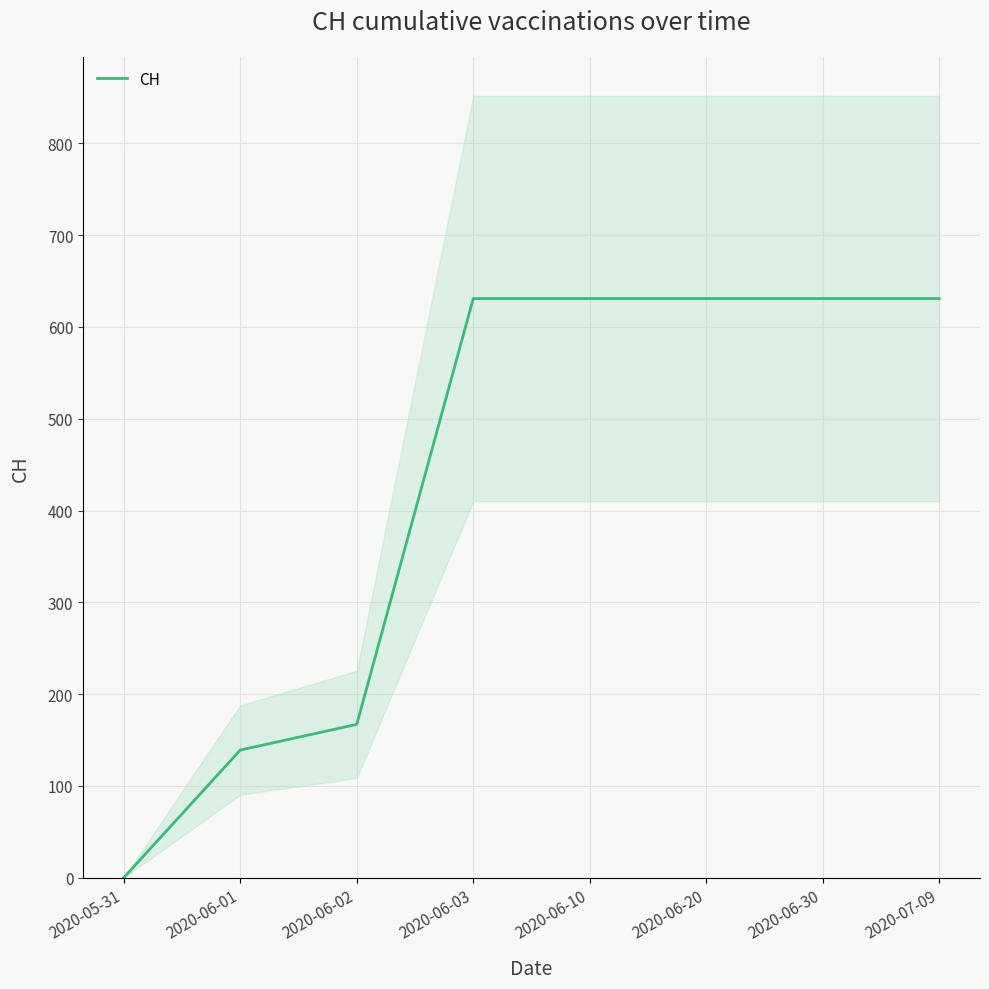

What is the ratio of the value at 2020-07-09 to the value at 2020-06-02?

3.8